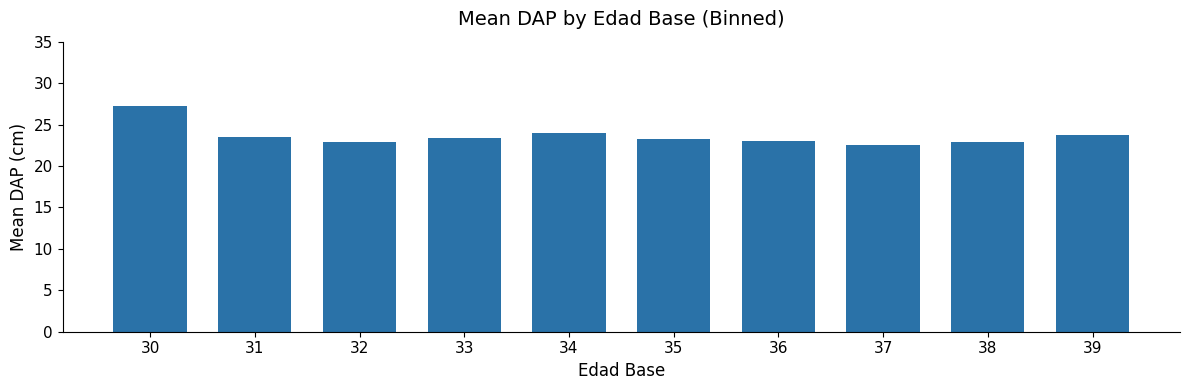

Which label corresponds to the largest value in the chart?

30